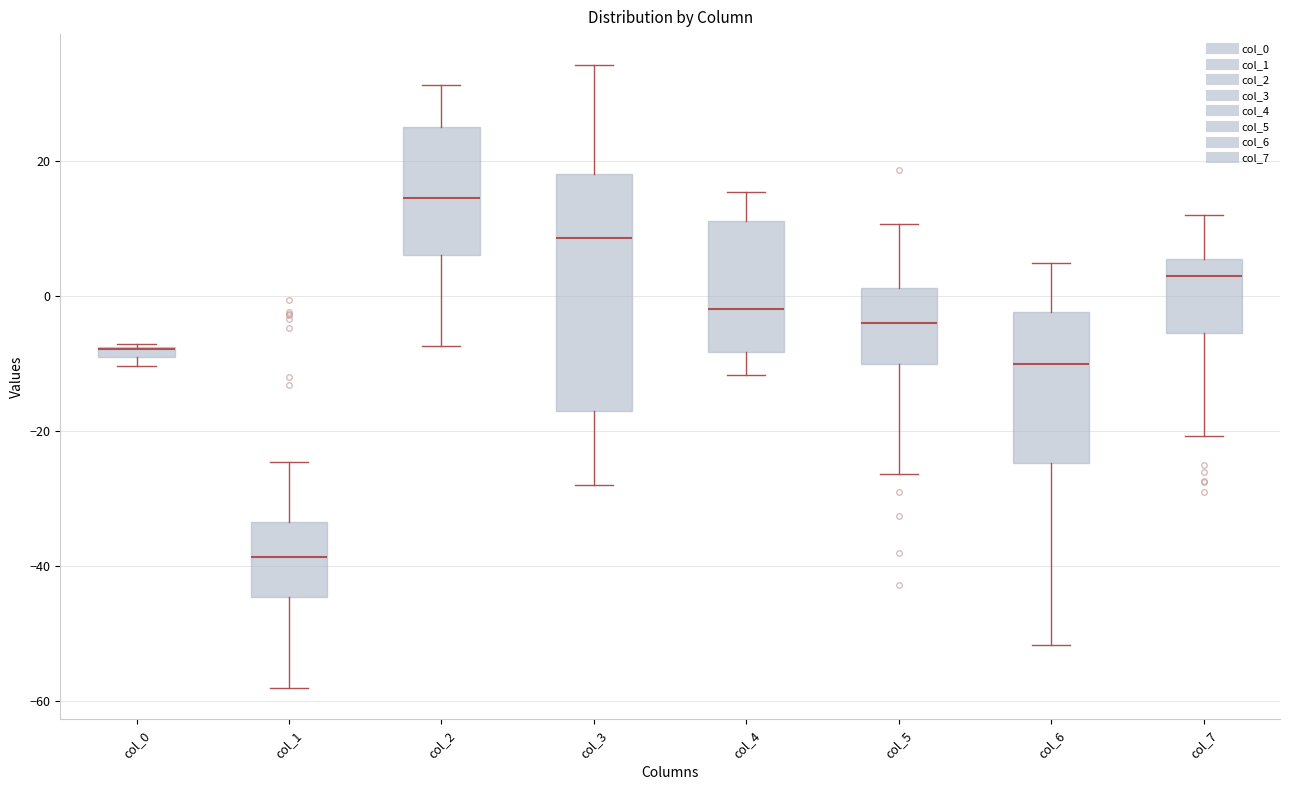

Which box is the tallest, from its lower edge to its upper edge?

col_3